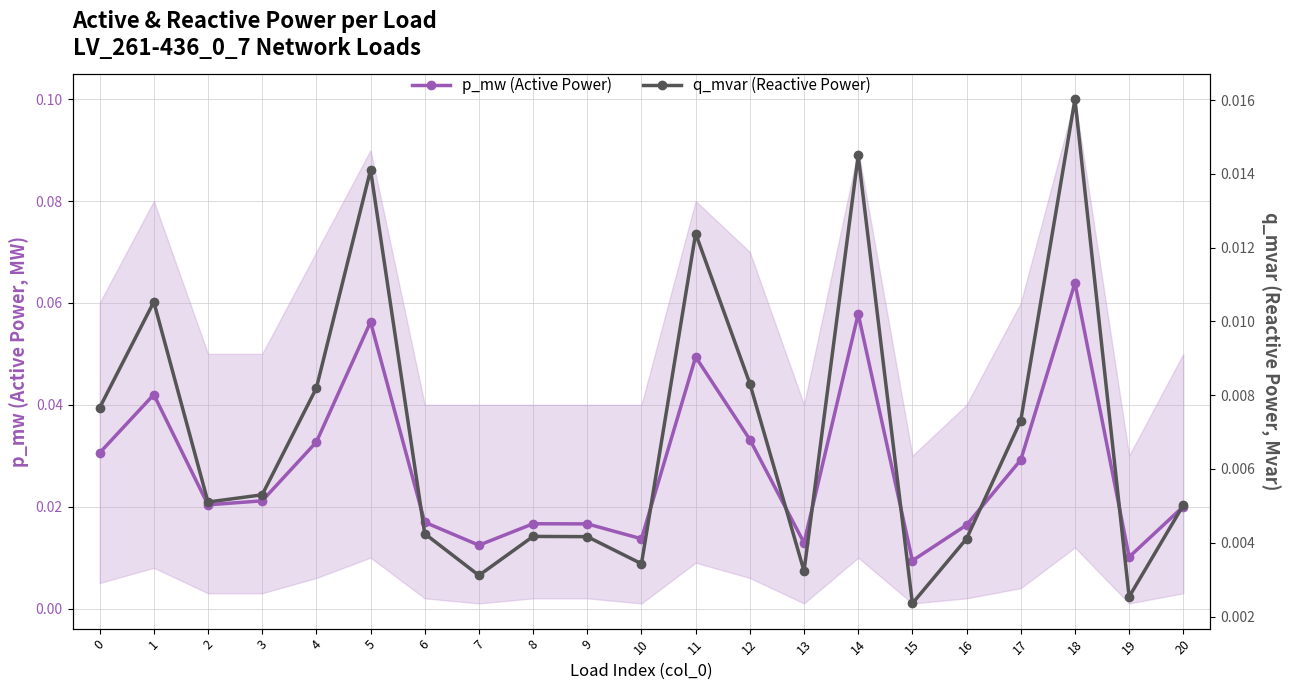

True or false: q_mvar (Reactive Power) and p_mw (Active Power) intersect in this chart.

False